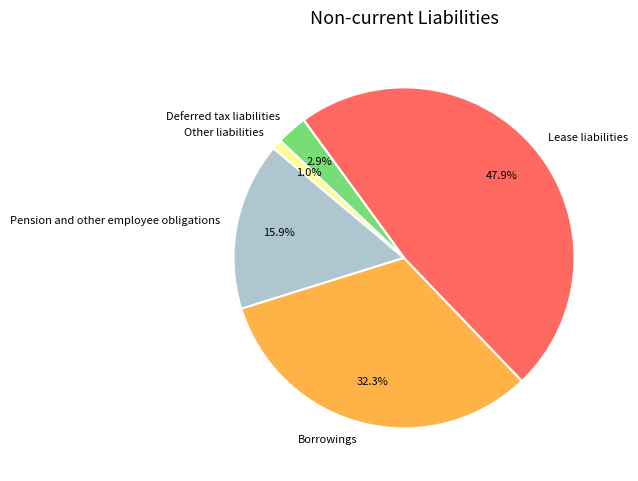

How many slices are in this pie chart?

5